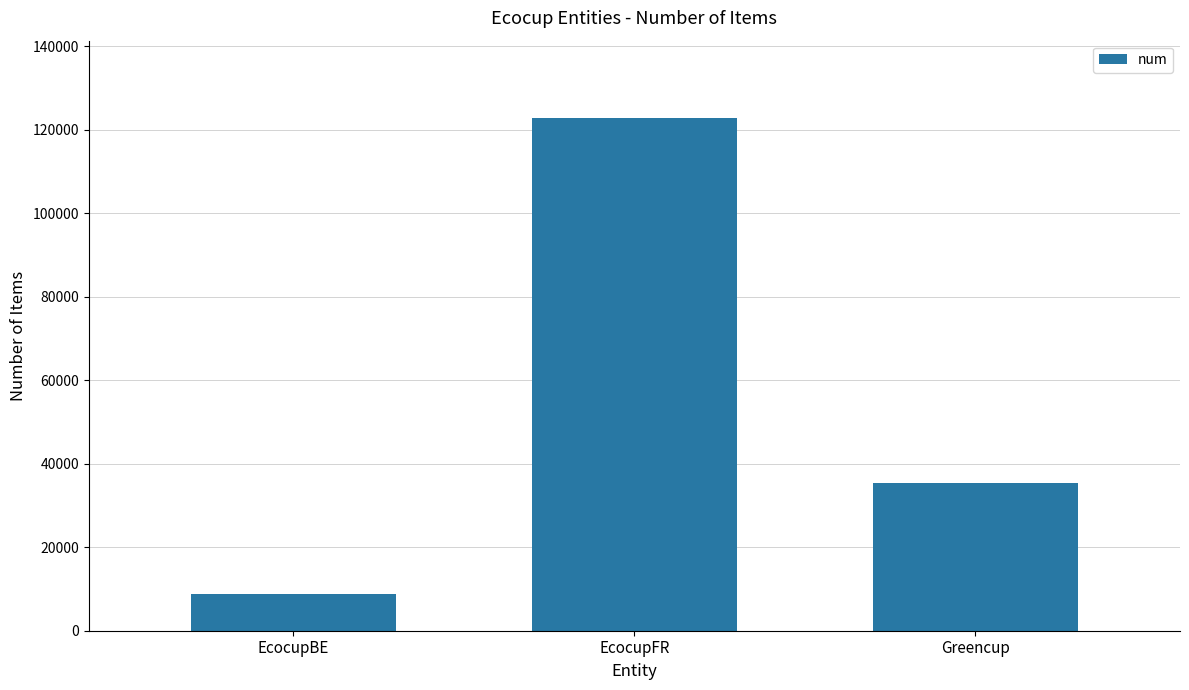

What is the average value?

55736